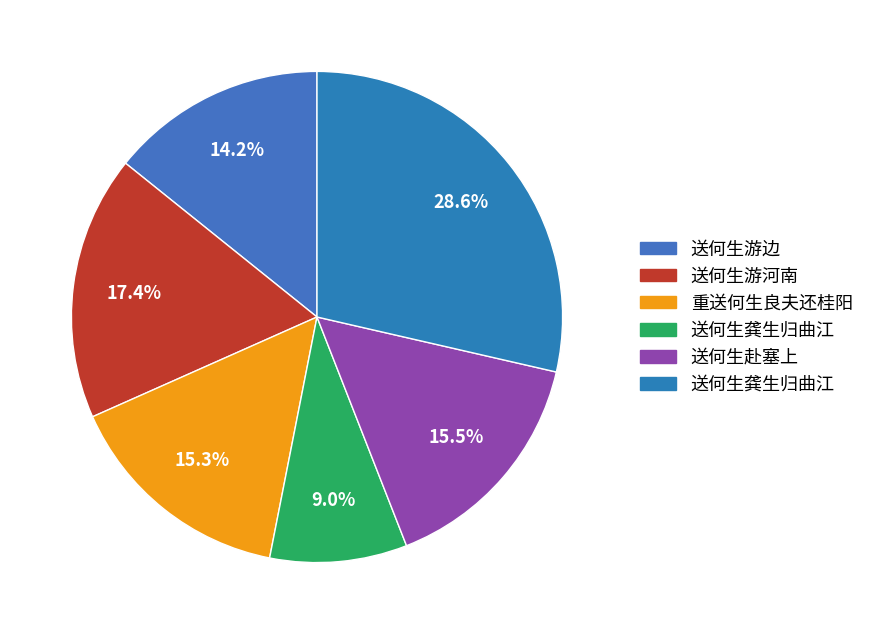

Which slice is the largest?

送何生龚生归曲江